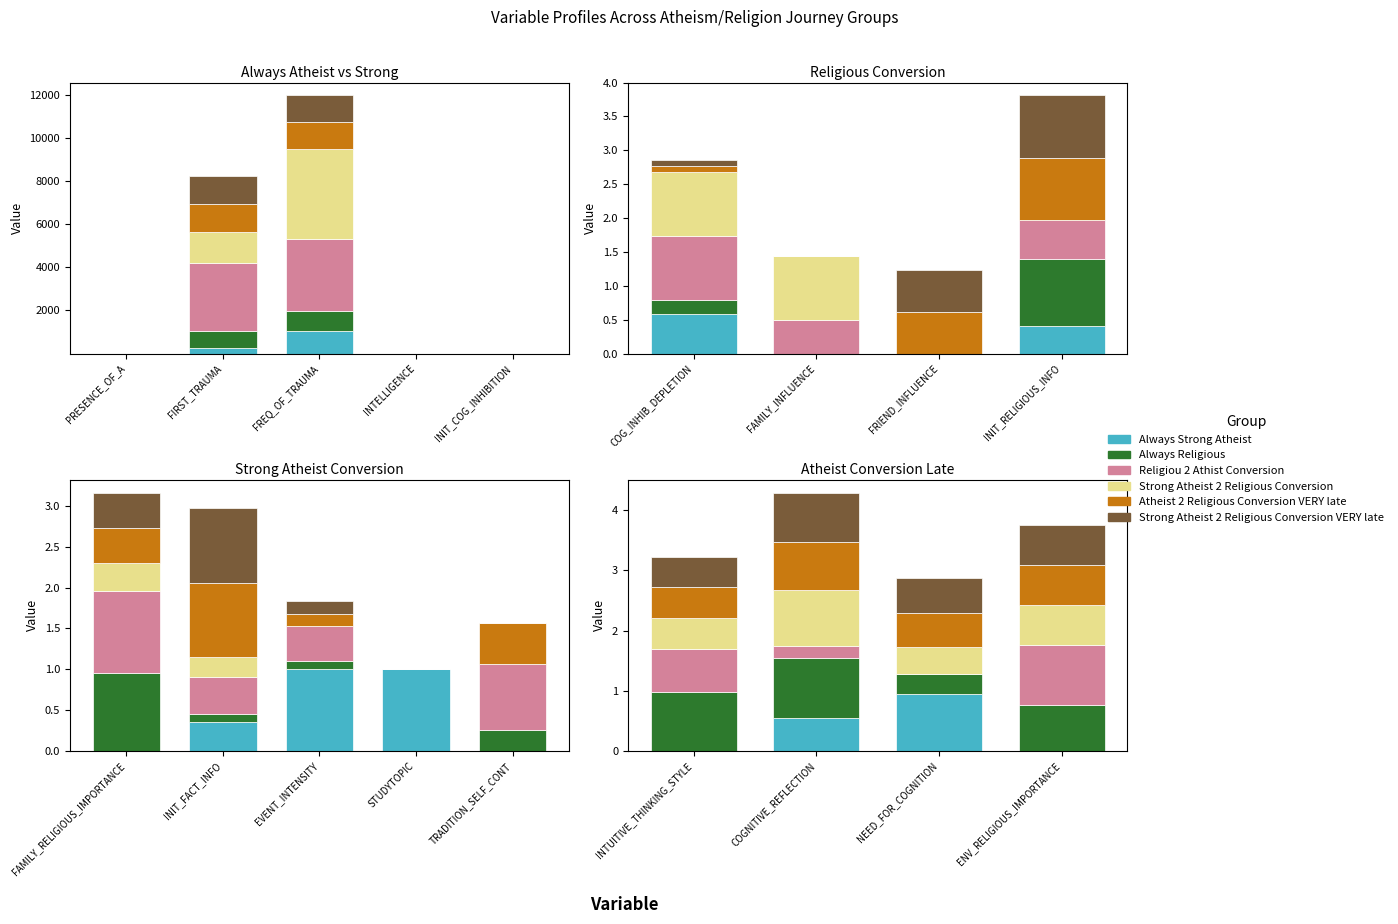

How many bars are there in each group?

6